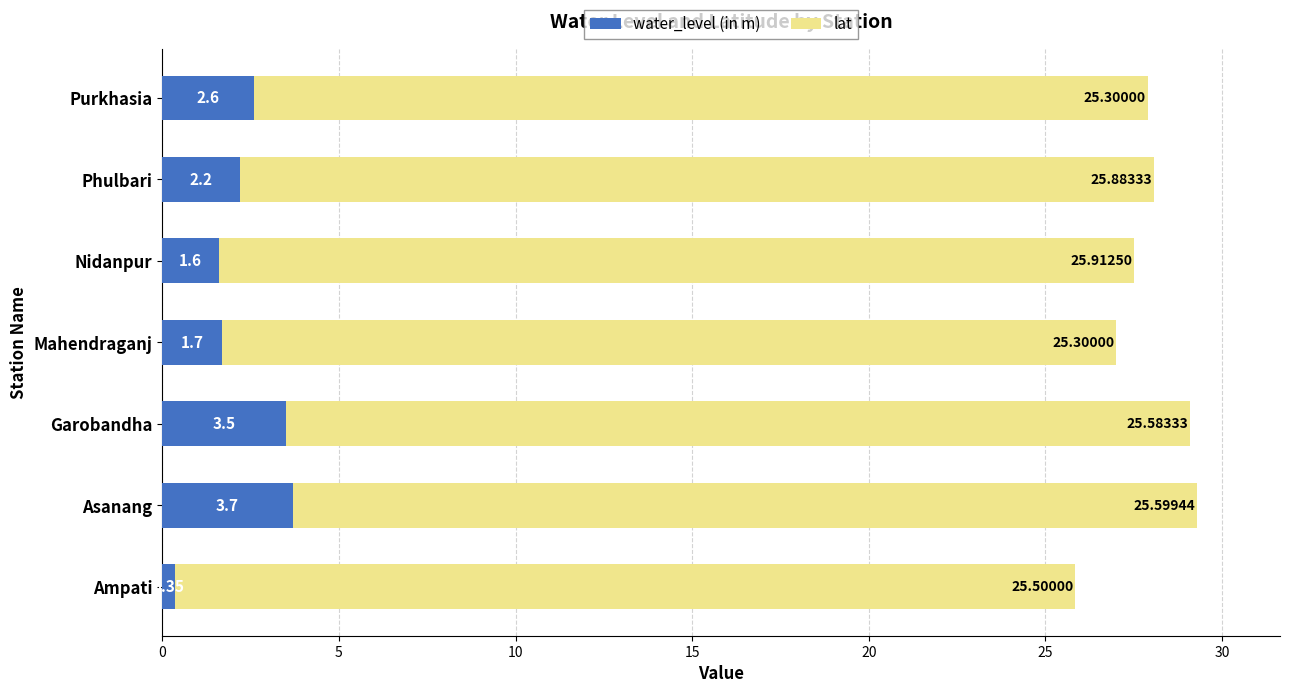

What is the sum of the water_level (in m) values at Ampati and Nidanpur?

2.0